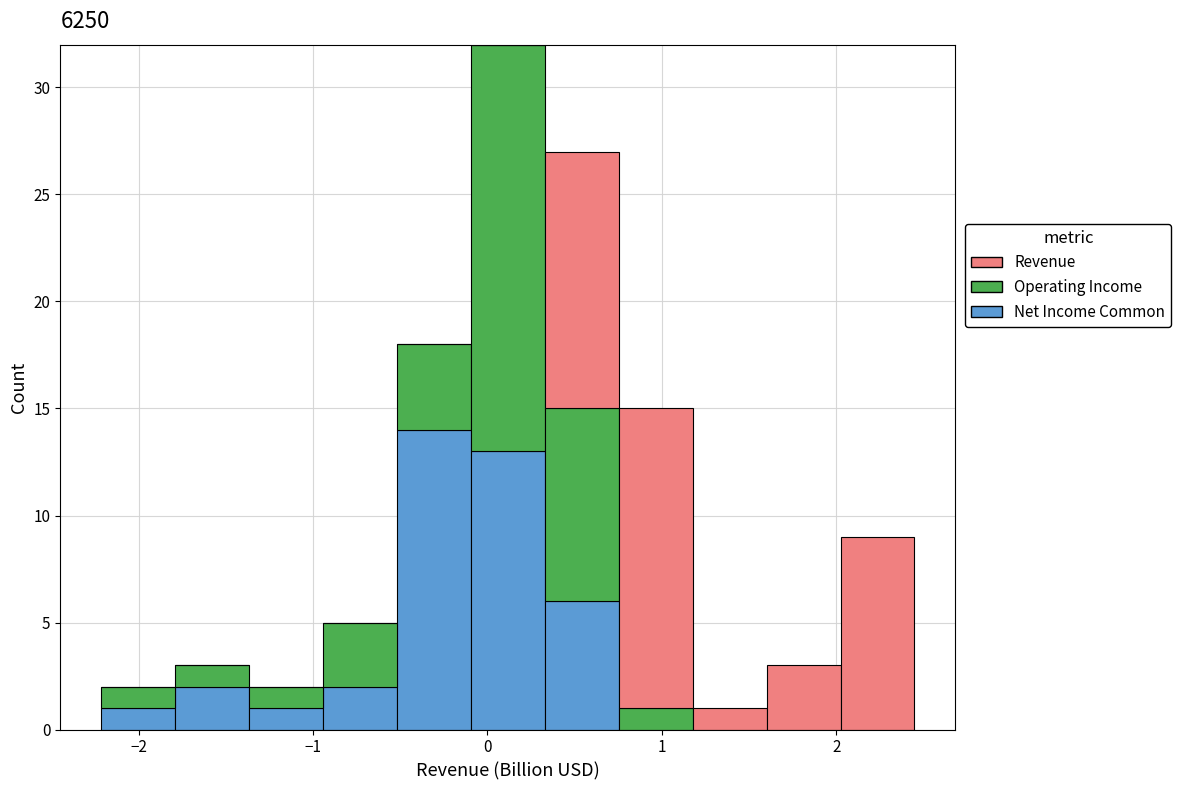

What is the total height of the stacked bar covering -0.9 to -0.5 on the x-axis? Neither the bar edges nor the heights are printed on the chart, so give them approximately, as read against the axes.

5